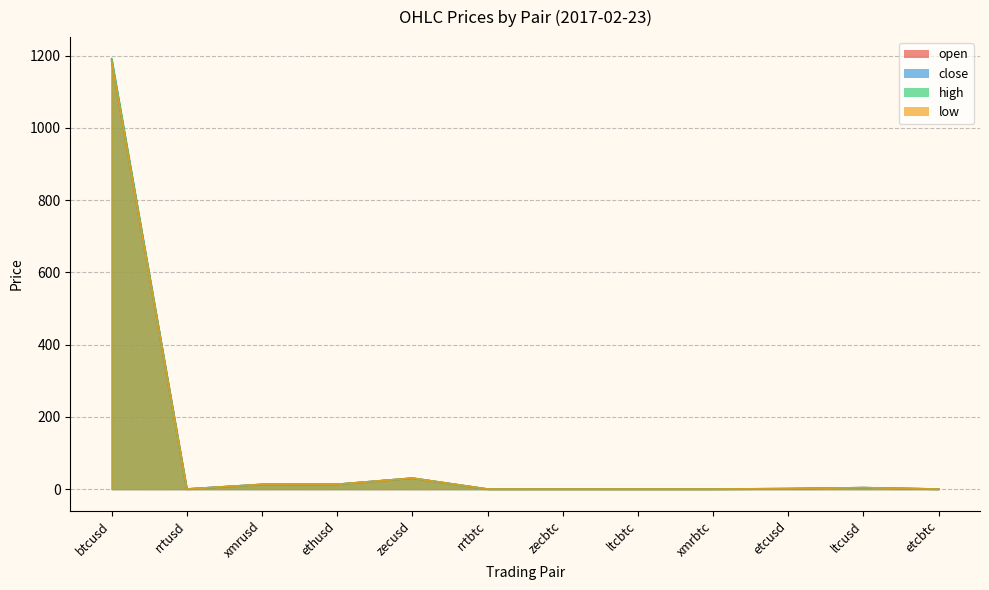

At which label is open closest to 592?

zecusd